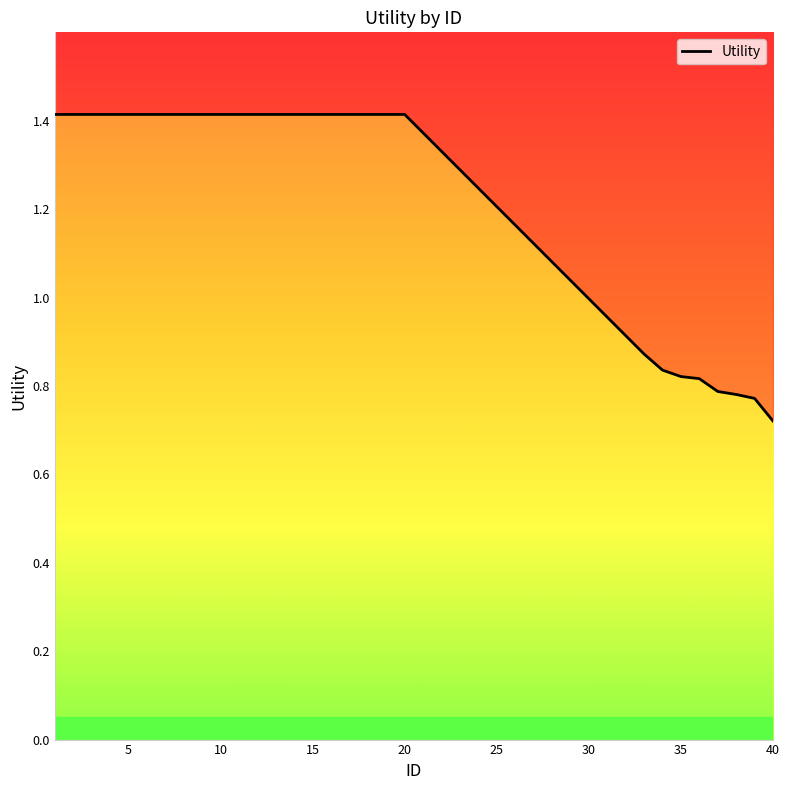

List the labels in order of value, largest first.

1, 2, 3, 4, 5, 6, 7, 8, 9, 10, 11, 12, 13, 14, 15, 16, 17, 18, 19, 20, 33, 34, 35, 36, 37, 38, 39, 40